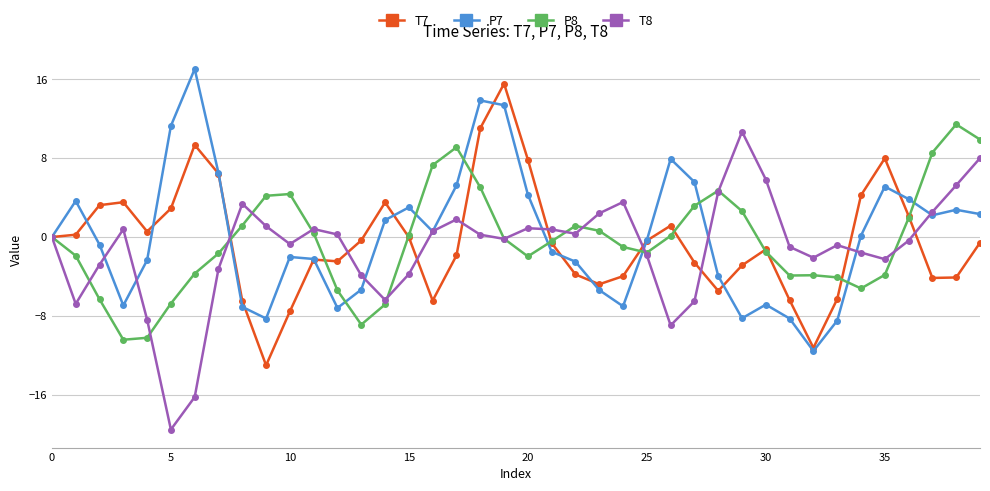

What is the lowest value of the P8 series?

-10.4